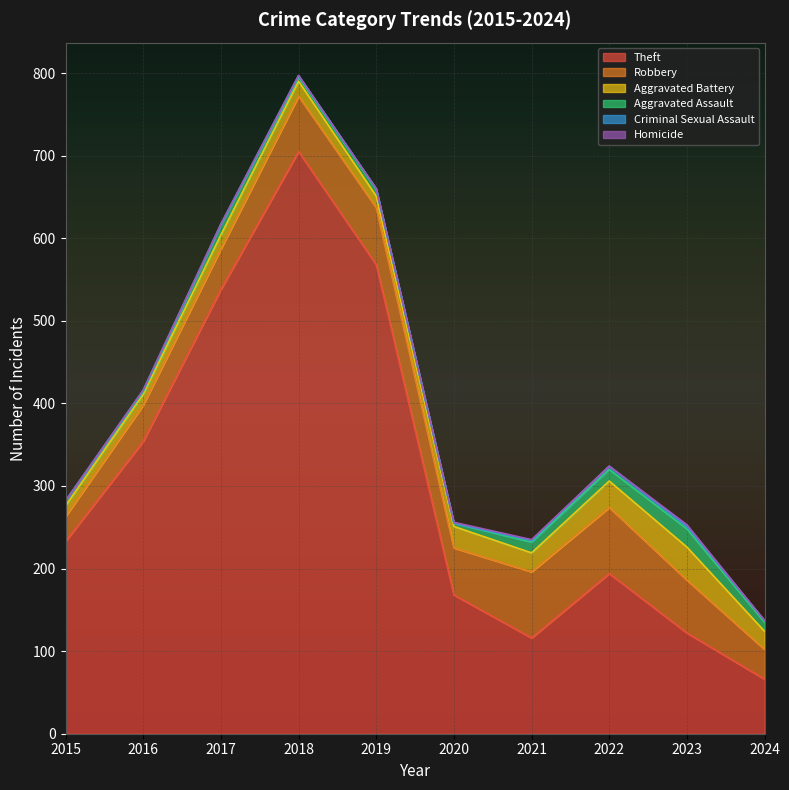

How many data points in Aggravated Battery are above 22?

4